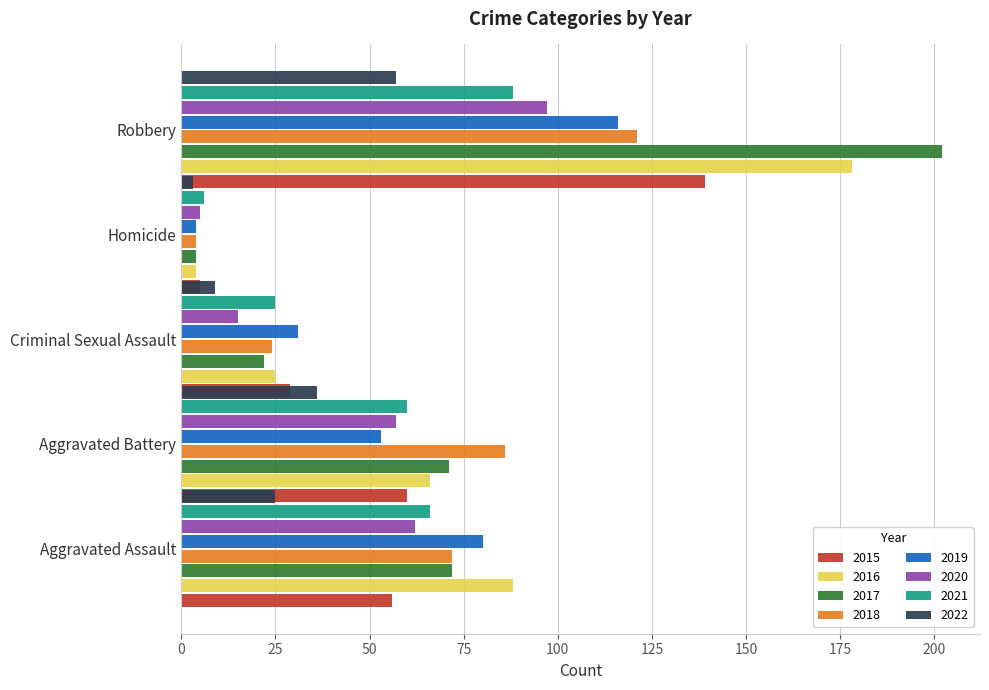

The Criminal Sexual Assault series shows 16 at 2015. True or false?

False